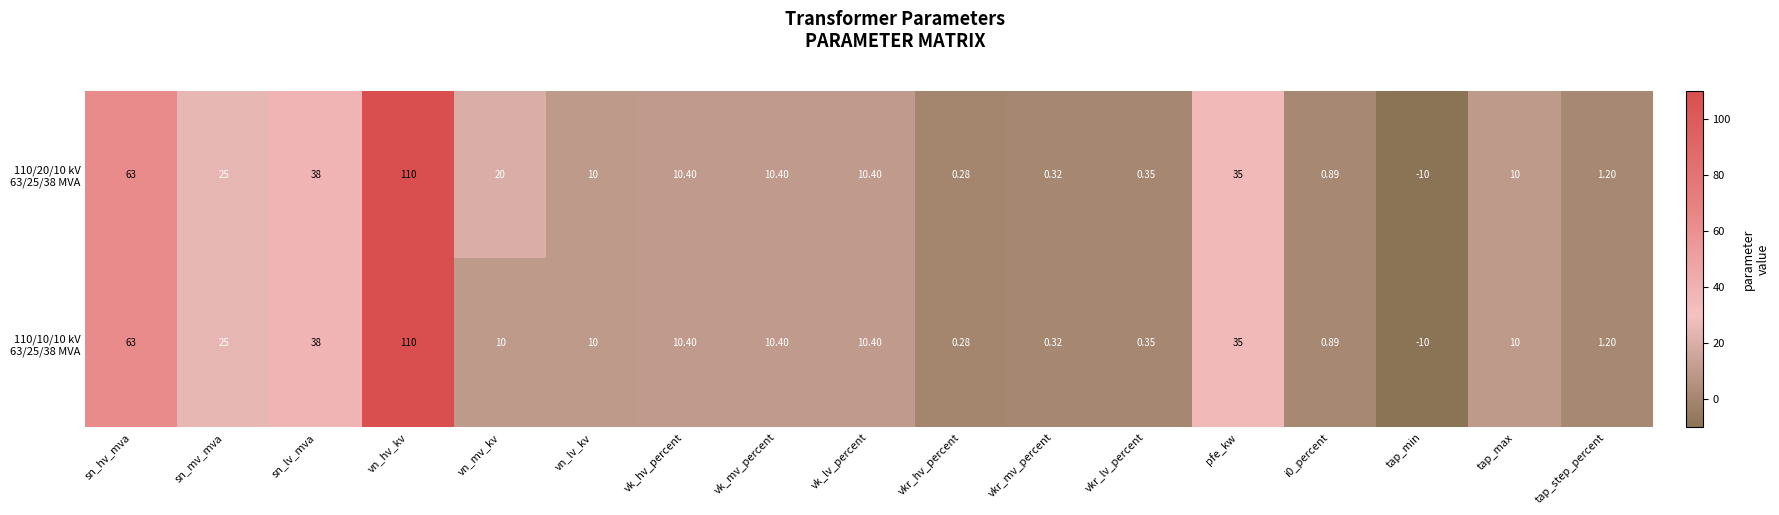

Which category has the lowest value across all series?

tap_min